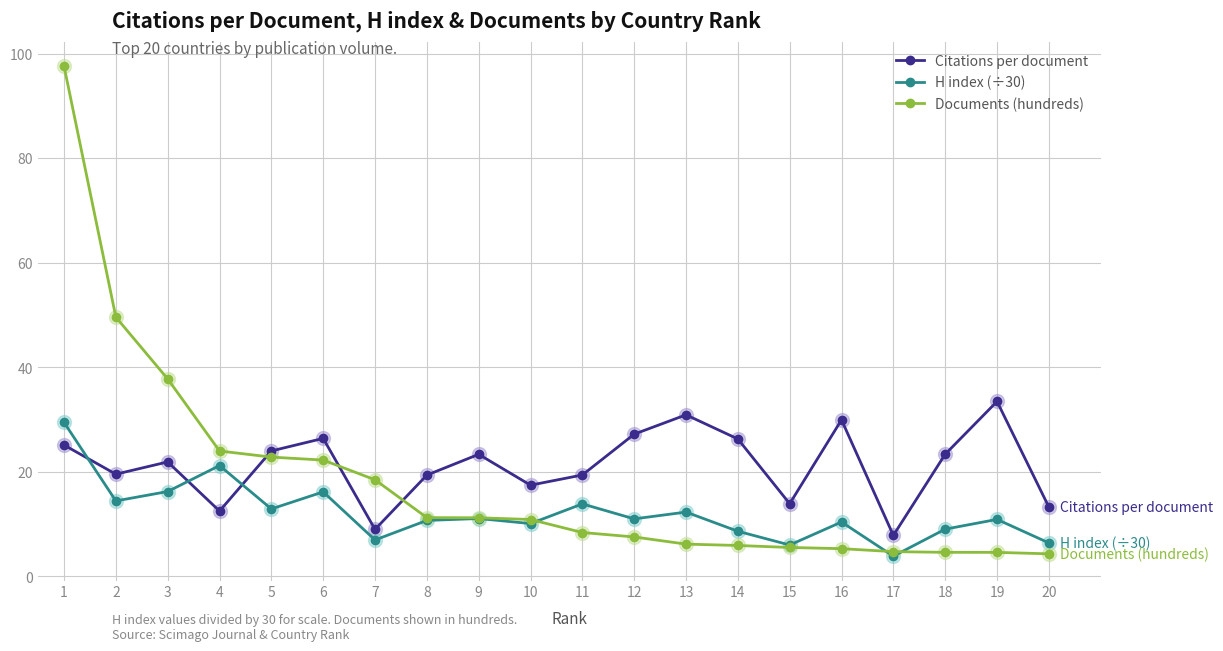

What is the total value across all series at 4?

57.7